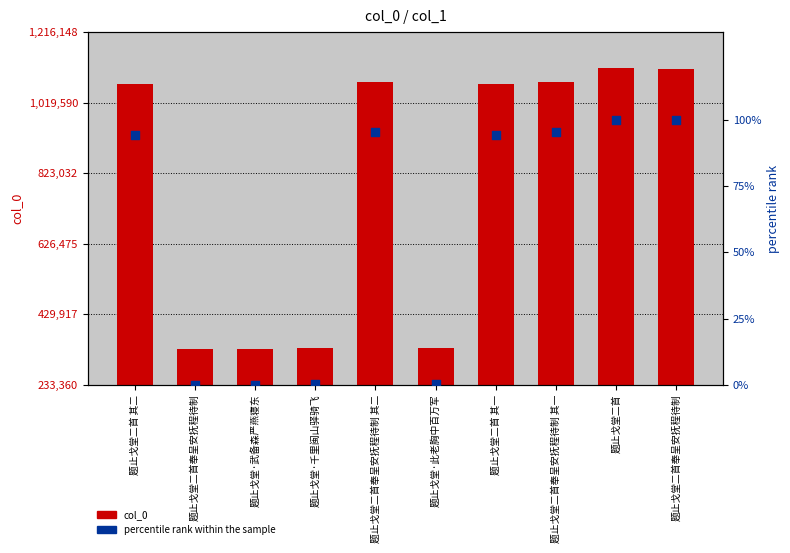

Which series reaches the minimum Y coordinate?

percentile rank within the sample